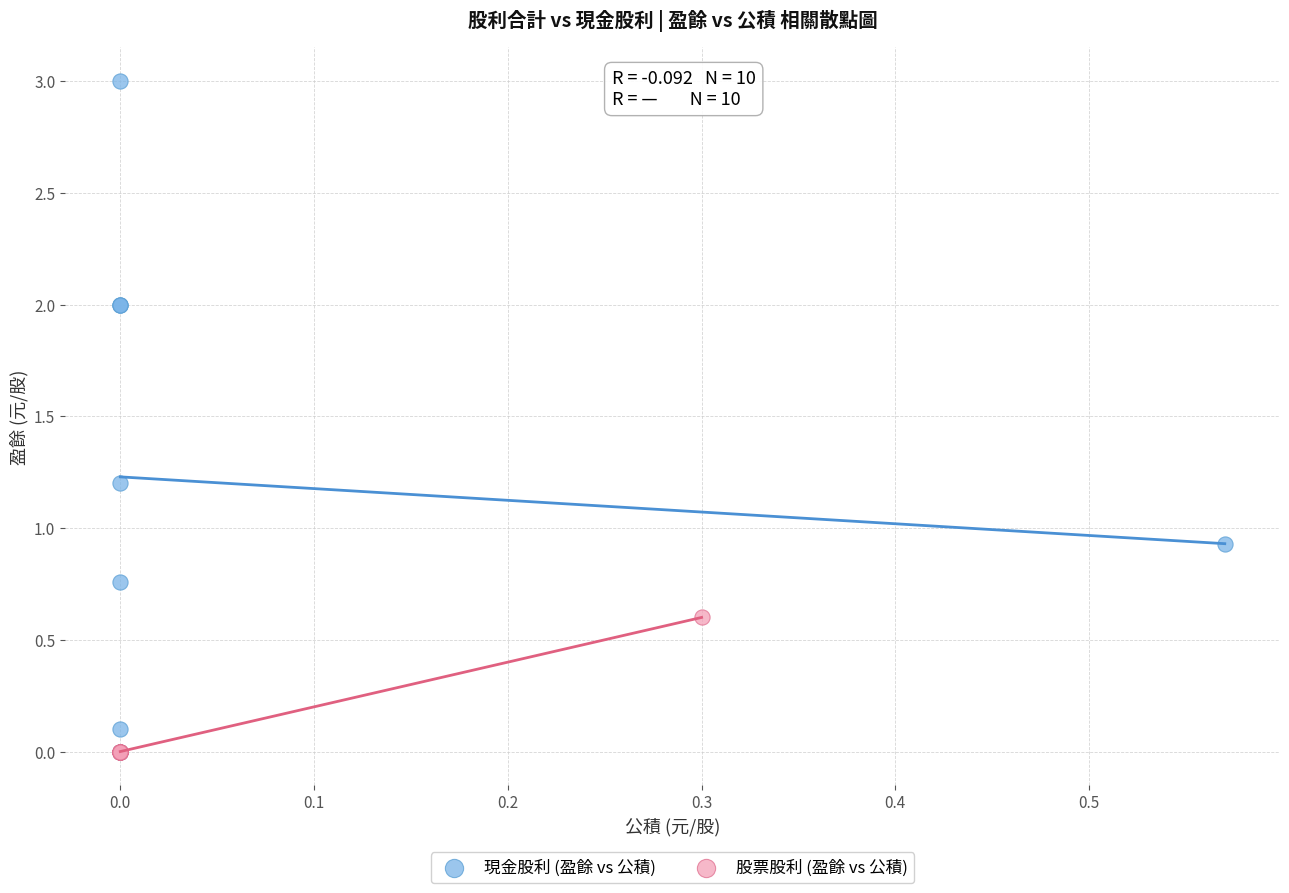

Which series has the widest spread of Y values?

現金股利 (盈餘 vs 公積)